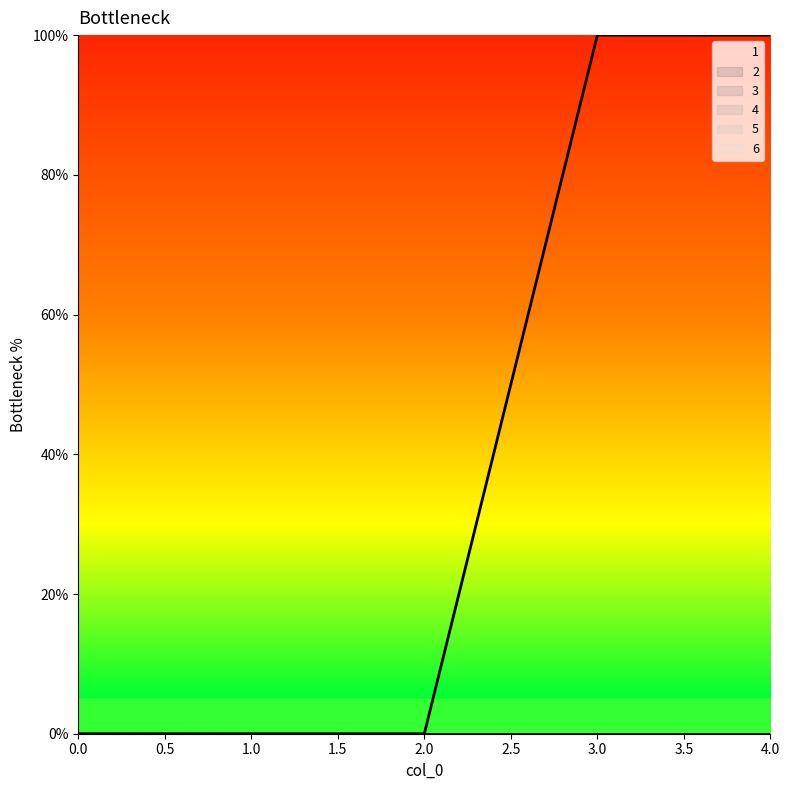

What is the difference between the maximum and minimum values in the 1 series?

100